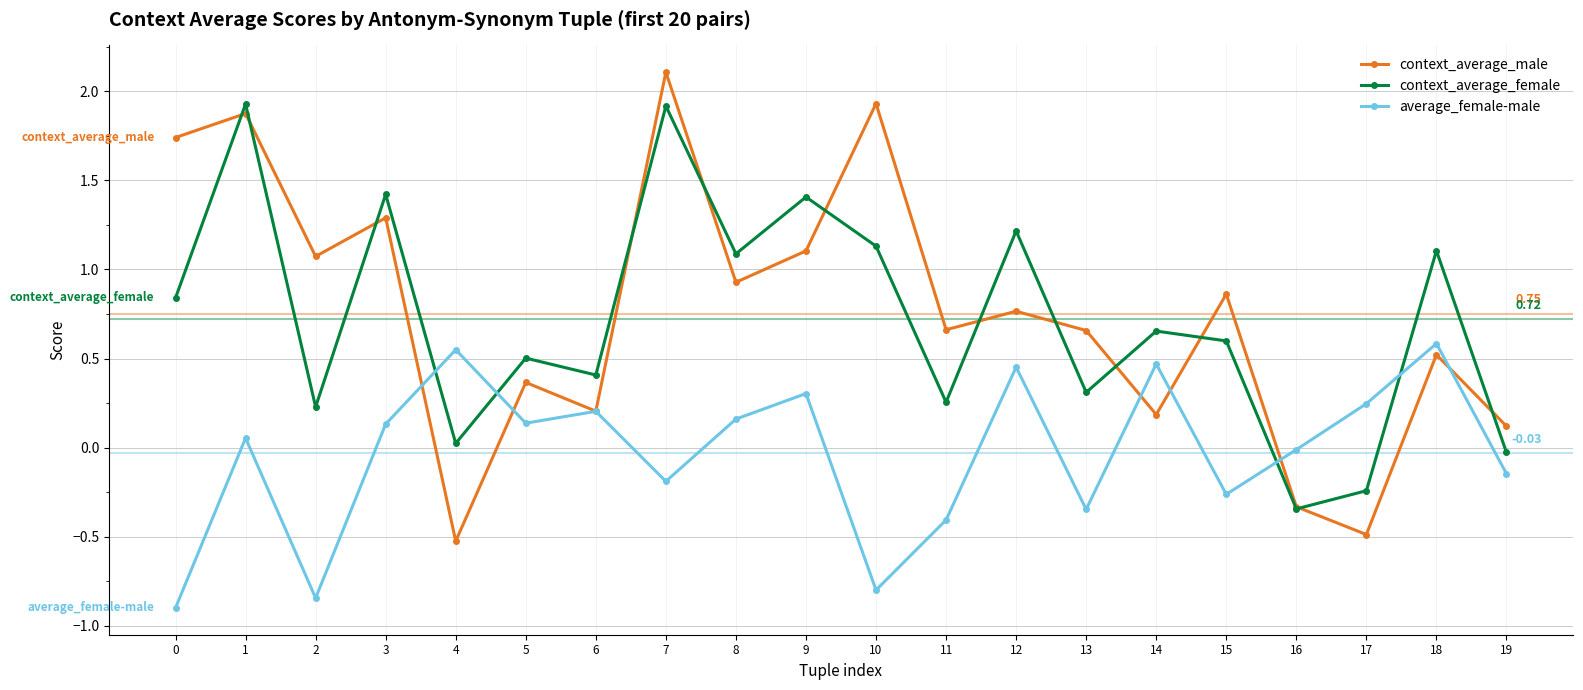

List the series in order of their peak value, lowest first.

average_female-male, context_average_female, context_average_male